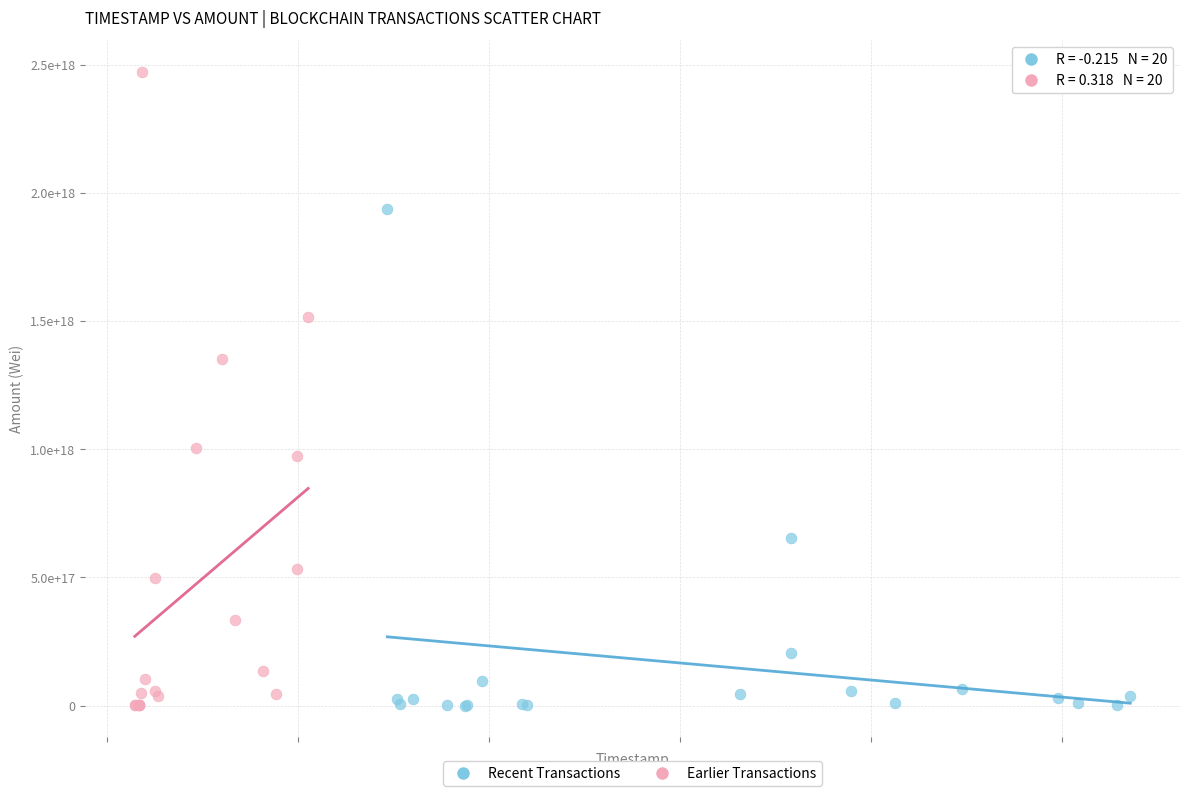

What are all the series names shown in the legend?

Recent Transactions, Earlier Transactions